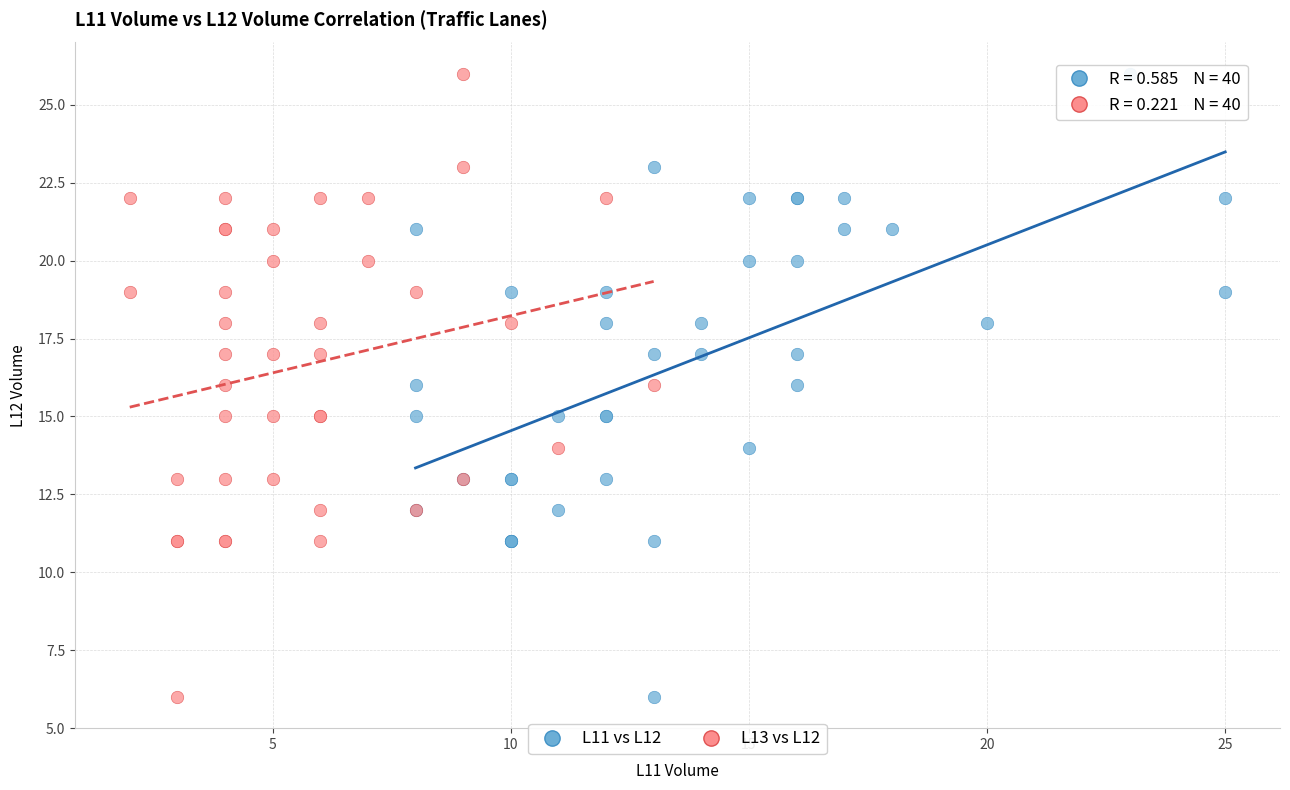

What are all the series names shown in the legend?

L11 vs L12, L13 vs L12